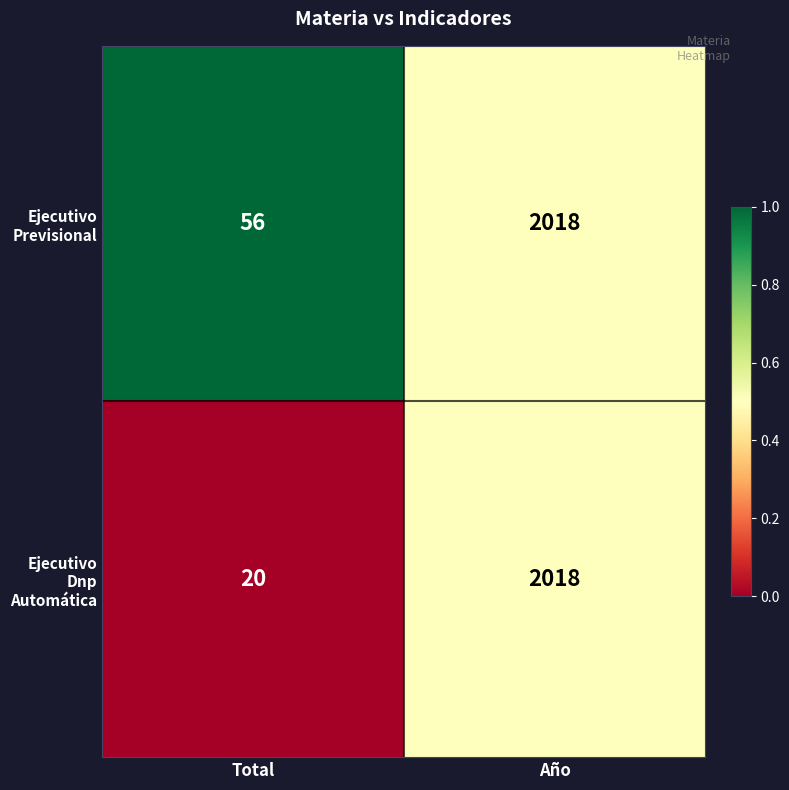

At which label does Ejecutivo Dnp Automática reach its minimum?

Total